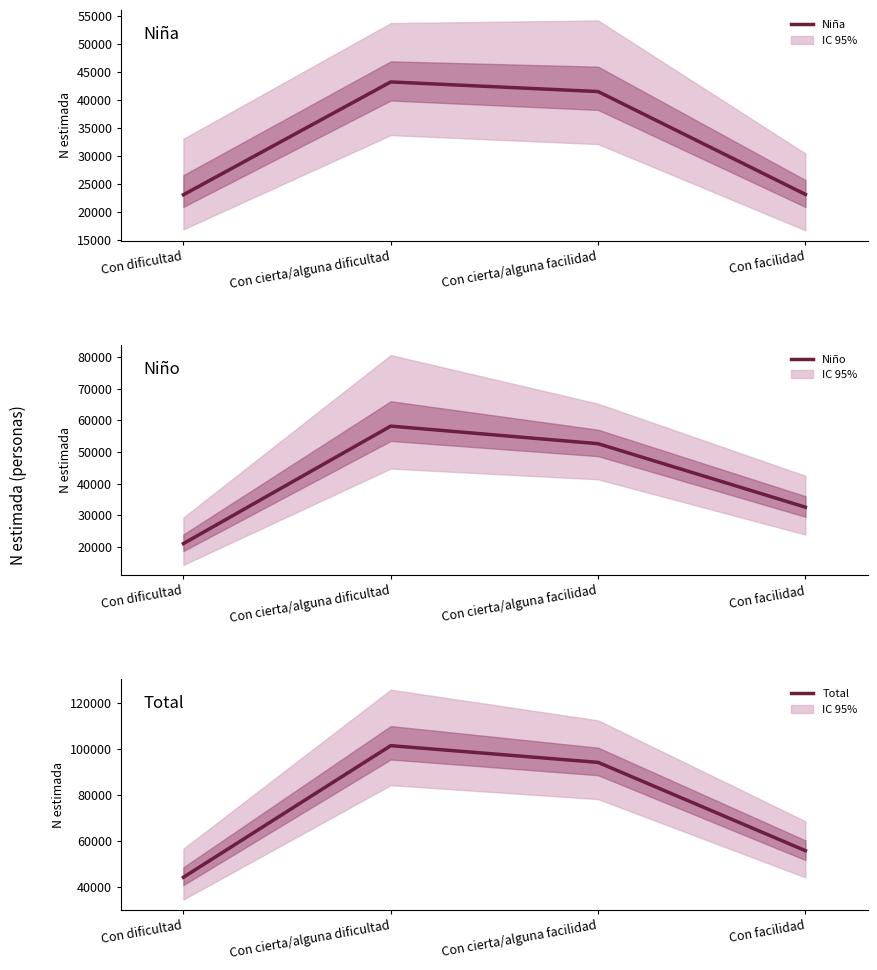

What position from the right is Con cierta/alguna dificultad?

3